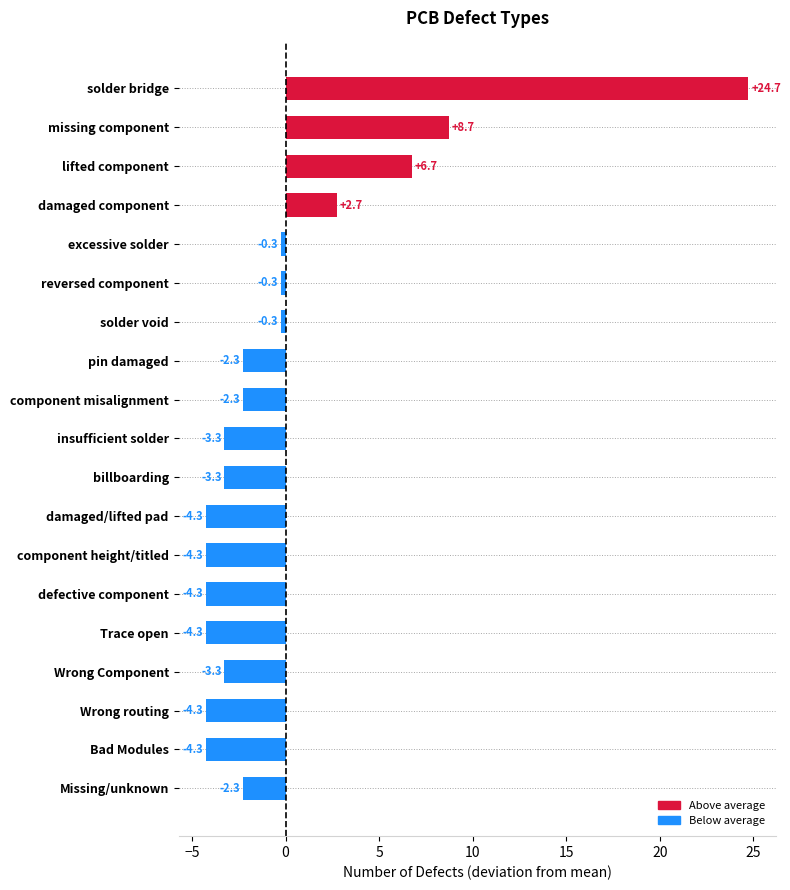

The value at insufficient solder is -1.0. True or false?

False